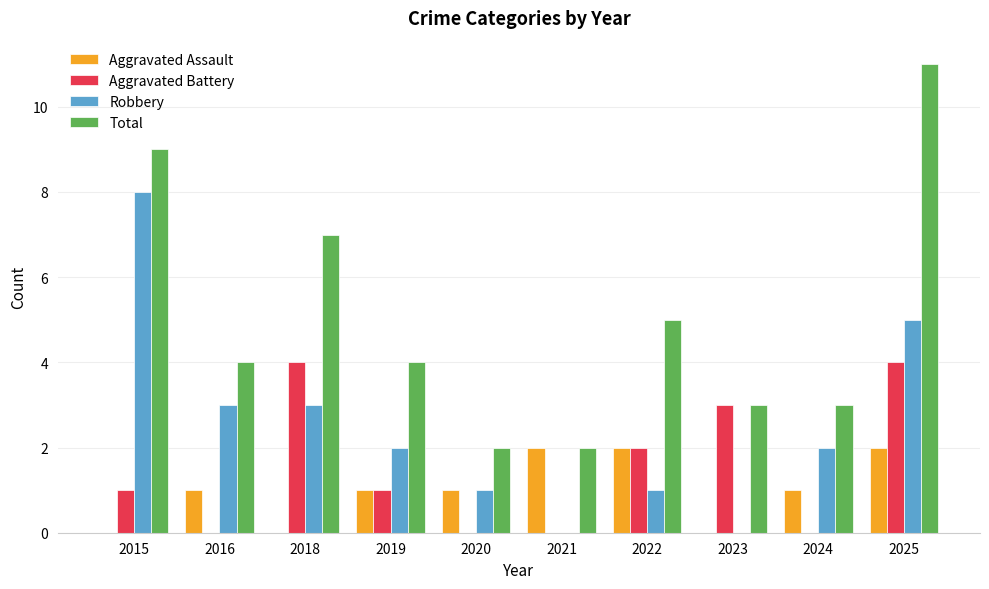

How many series are shown in this chart?

4